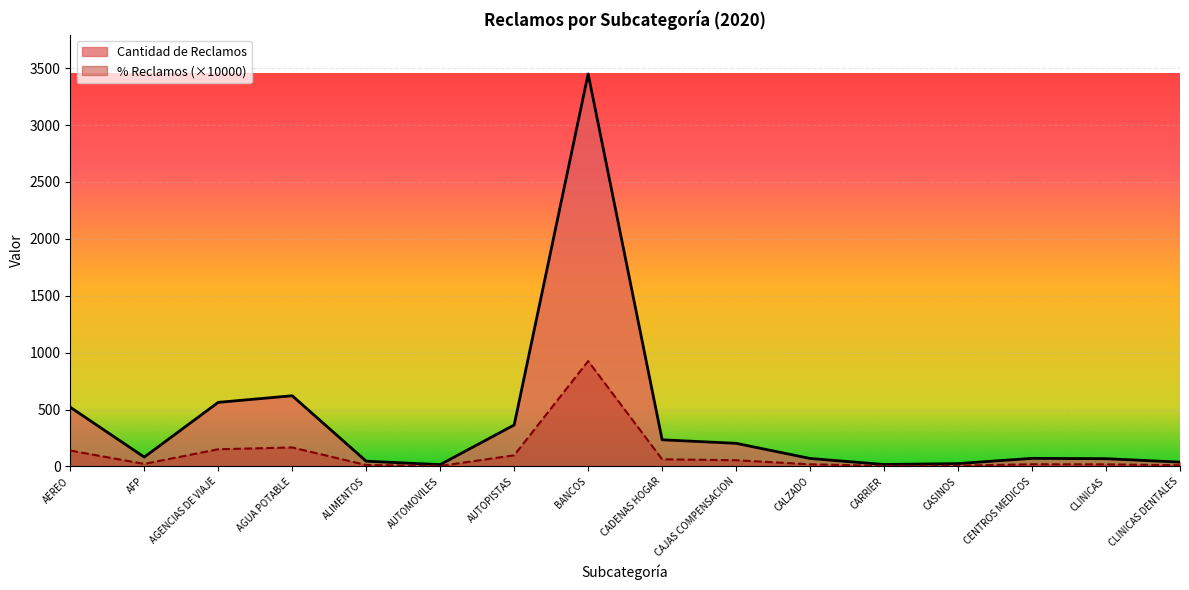

Reading right to left, what are all the values shown in this chart?

% Reclamos: 38.0	68.0	71.0	25.0	17.0	70.0	203.0	234.0	3449.0	364.0	16.0	46.0	621.0	563.0	82.0	520.0
Cantidad de Reclamos: 10.2	18.2	19.1	6.7	4.6	18.8	54.5	62.8	925.5	97.7	4.3	12.3	166.6	151.1	22.0	139.5